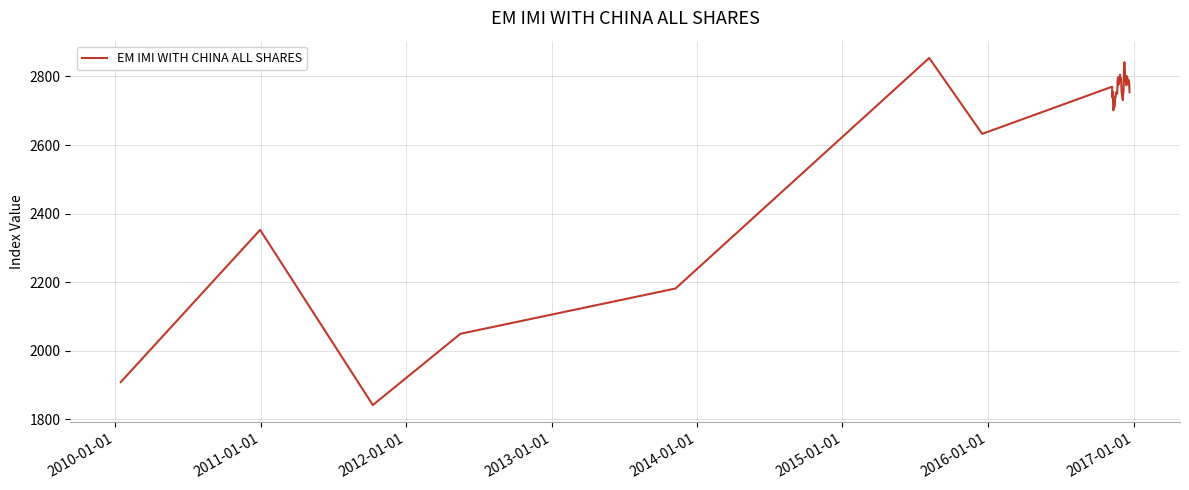

How many values exceed 2770?

20